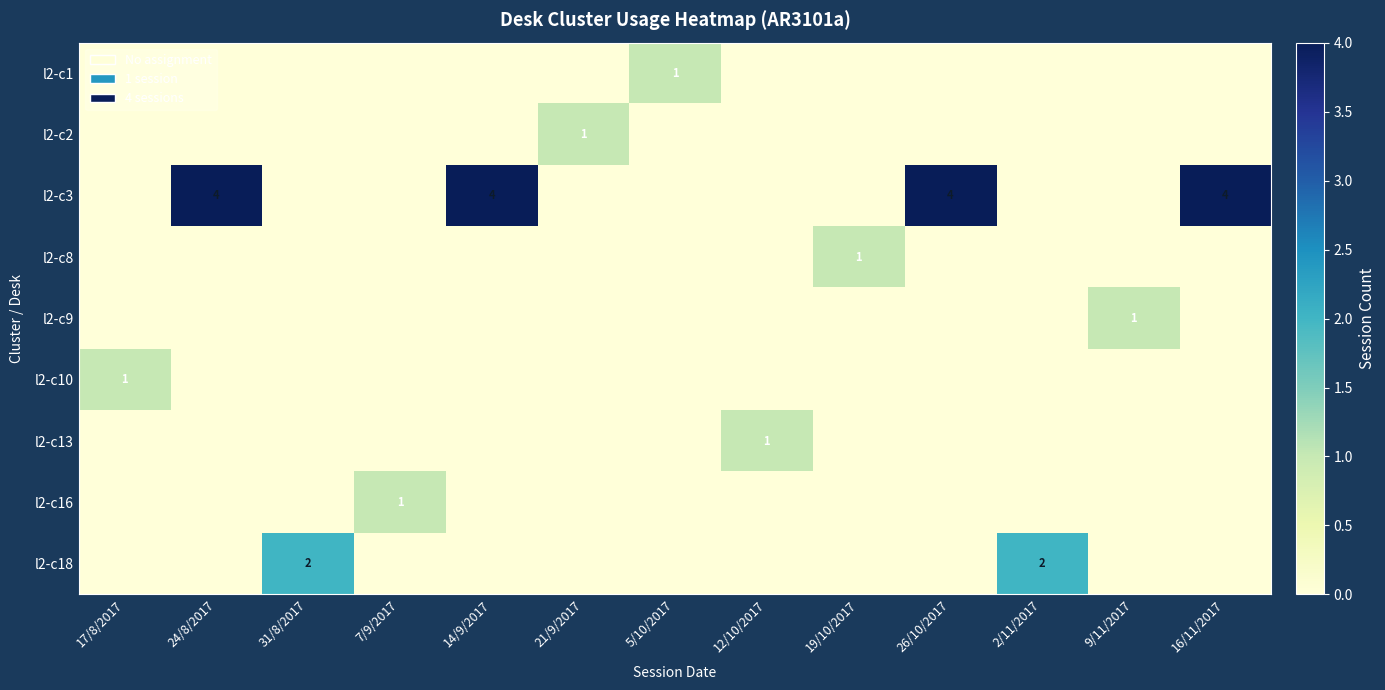

At 17/8/2017, list the series in order from largest to smallest.

l2-c10, l2-c1, l2-c2, l2-c3, l2-c8, l2-c9, l2-c13, l2-c16, l2-c18